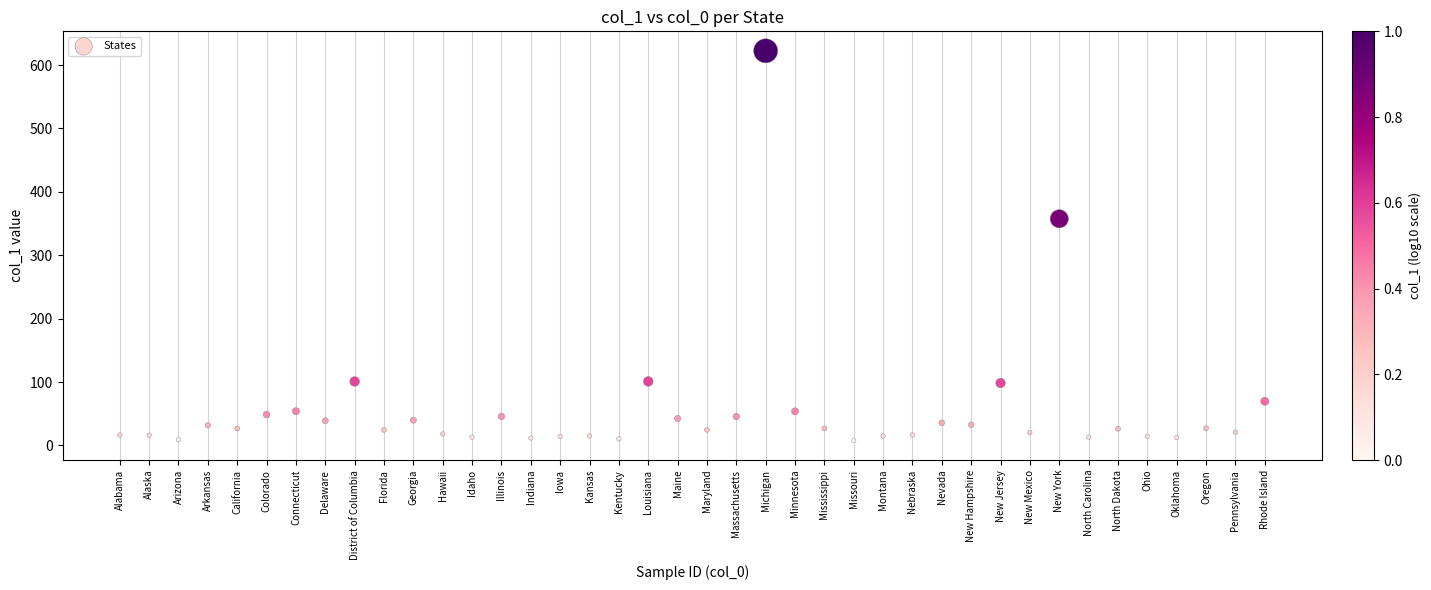

What is the range of X values (max minus min)?

39.0